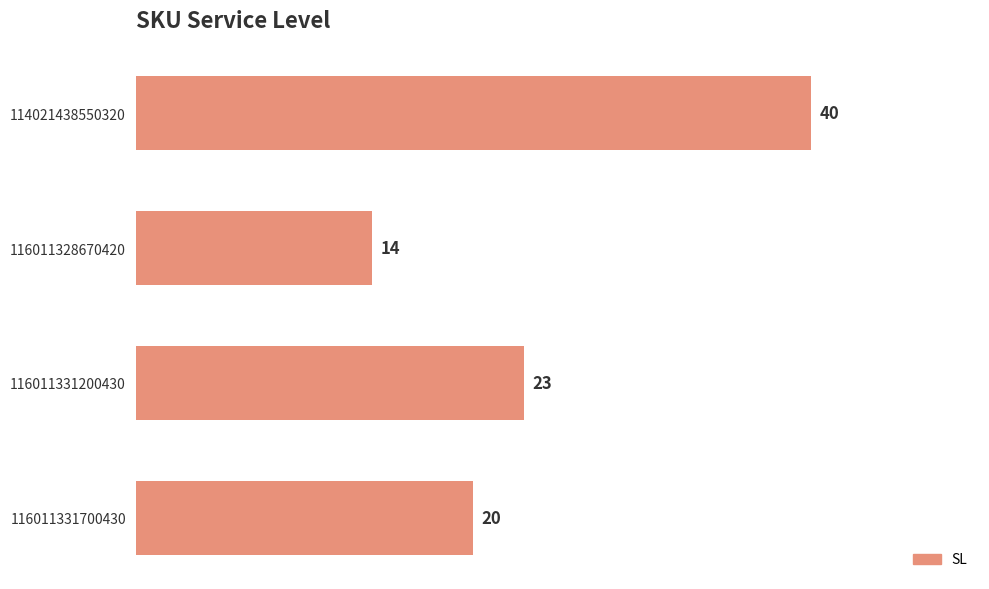

What is the value of the 4th bar from the top?

20